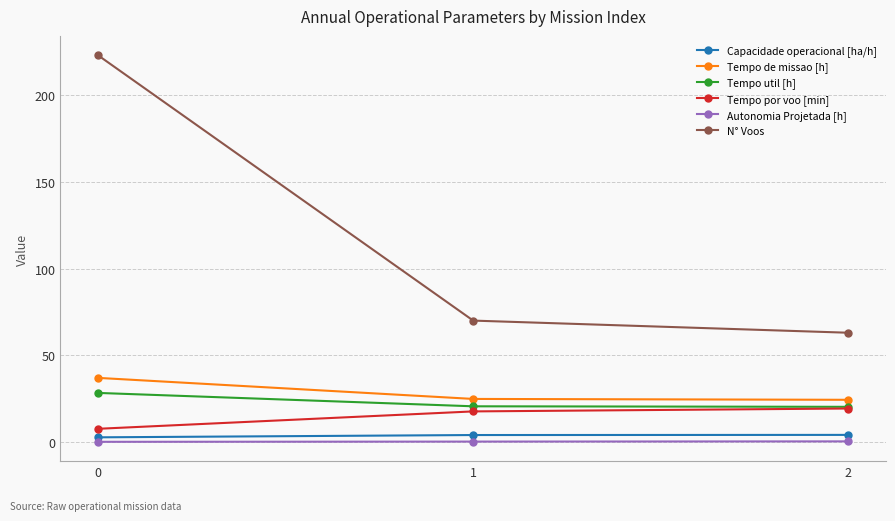

Does the chart display data point markers on the line(s)?

Yes